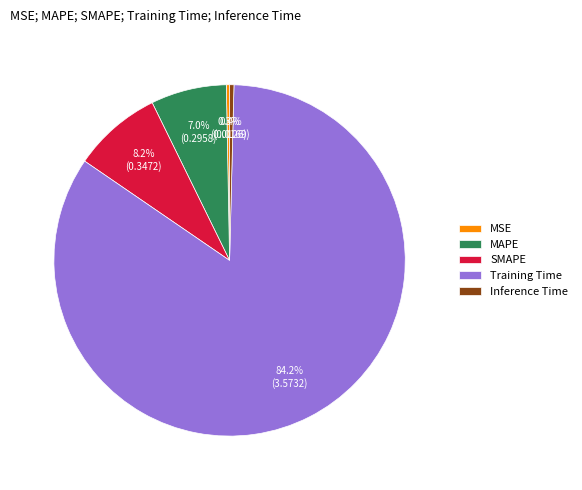

How many segments does this pie chart have?

5